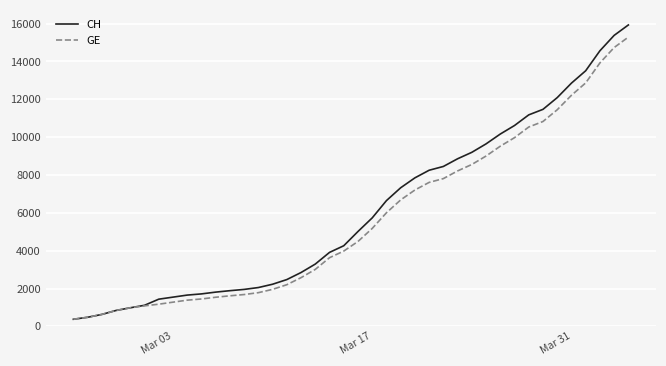

Which series has the largest total across all categories?

CH